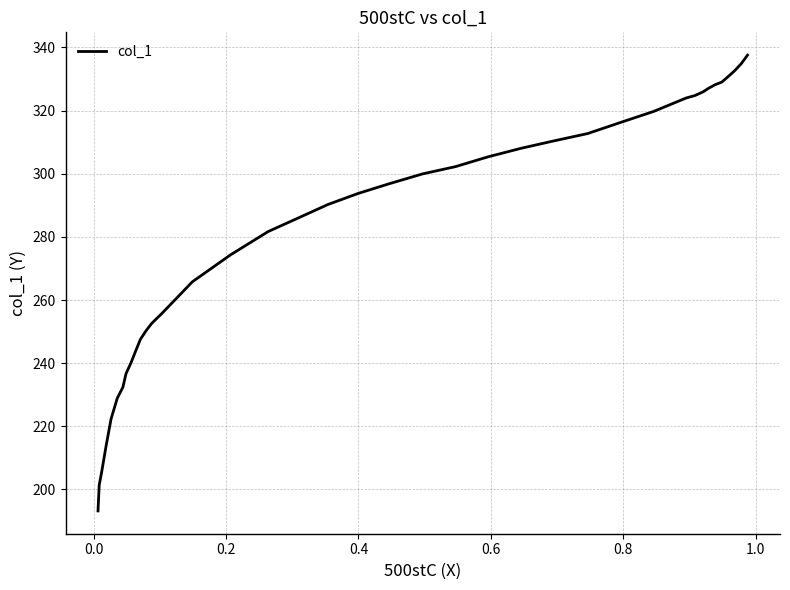

What is the value of the 28th point from the left?

250.3